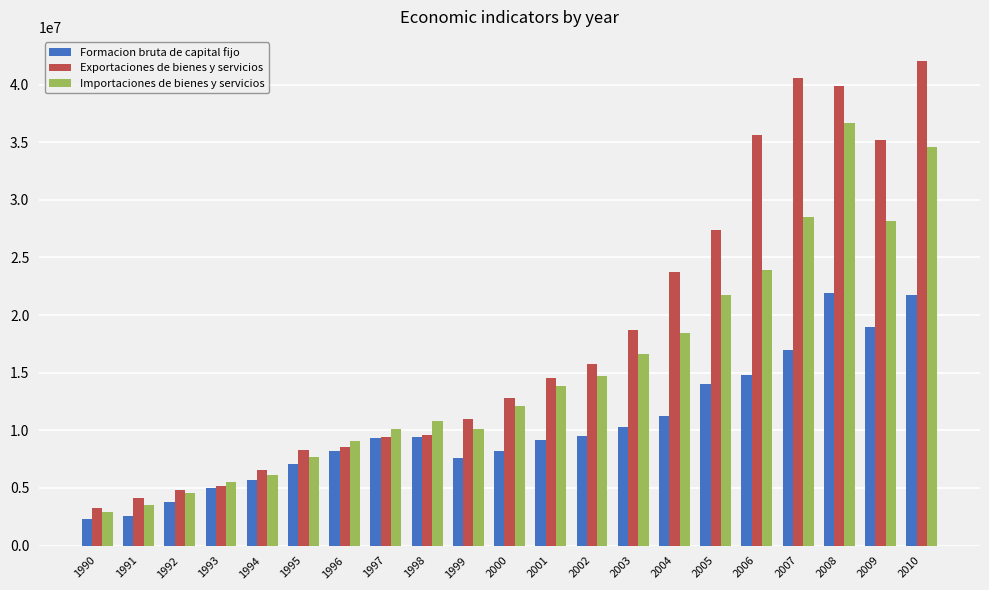

Is the value of Importaciones de bienes y servicios at 2009 greater than the value of Exportaciones de bienes y servicios at 2009?

No